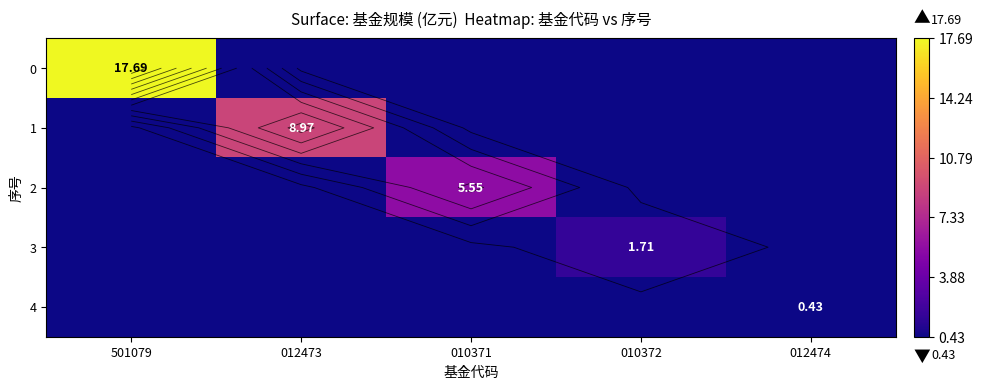

How many data points in 2 are above 0?

1